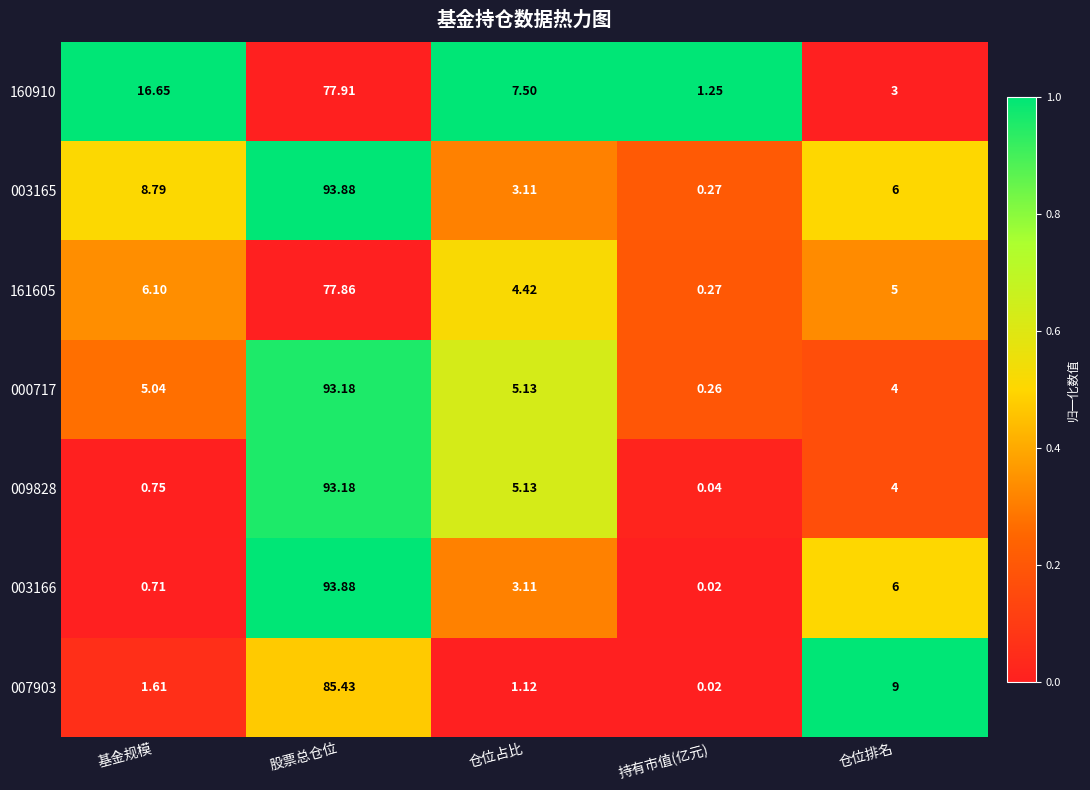

List the labels in order of 000717 value, largest first.

股票总仓位, 仓位占比, 基金规模, 仓位排名, 持有市值(亿元)